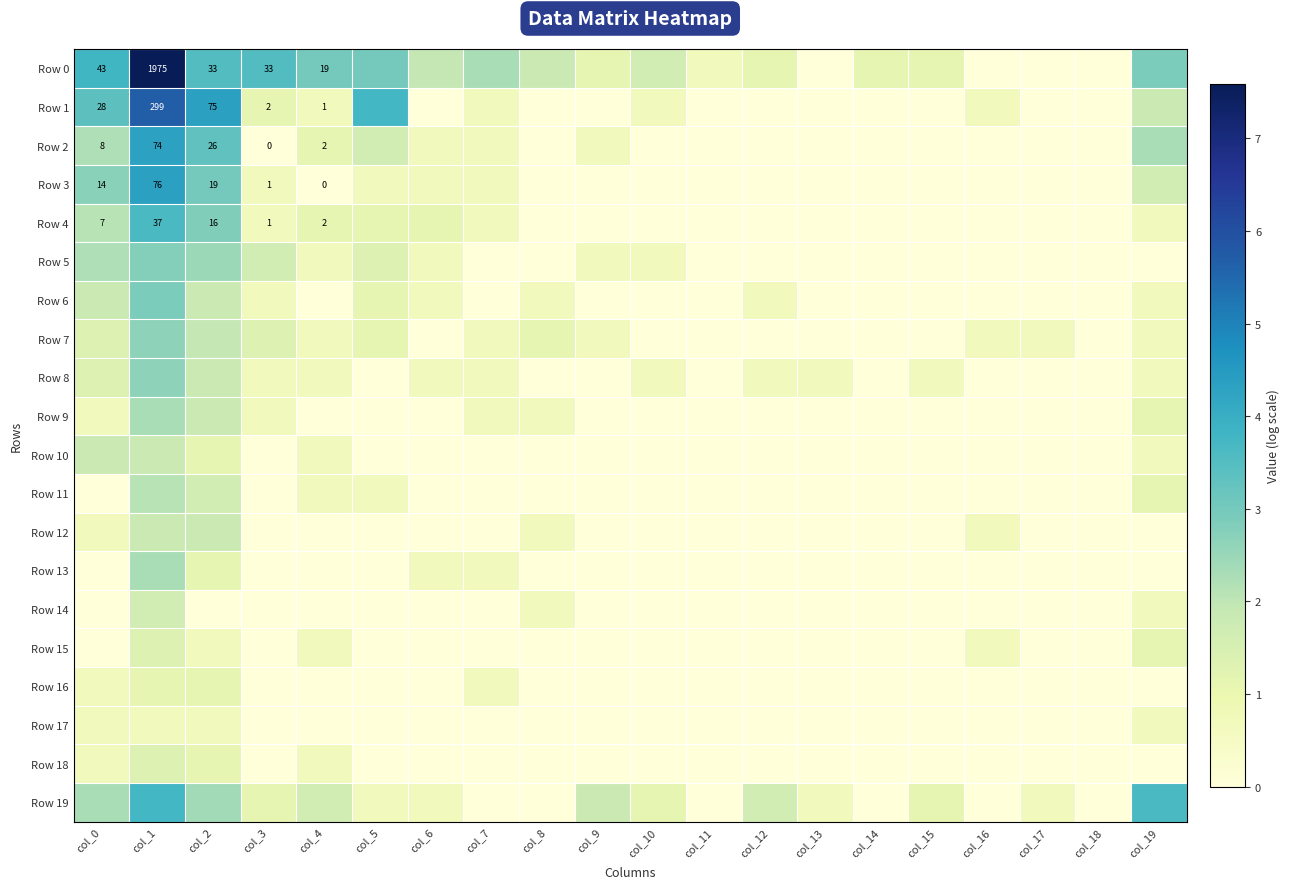

What is the difference between the Row 18 values at col_2 and col_10?

1.1